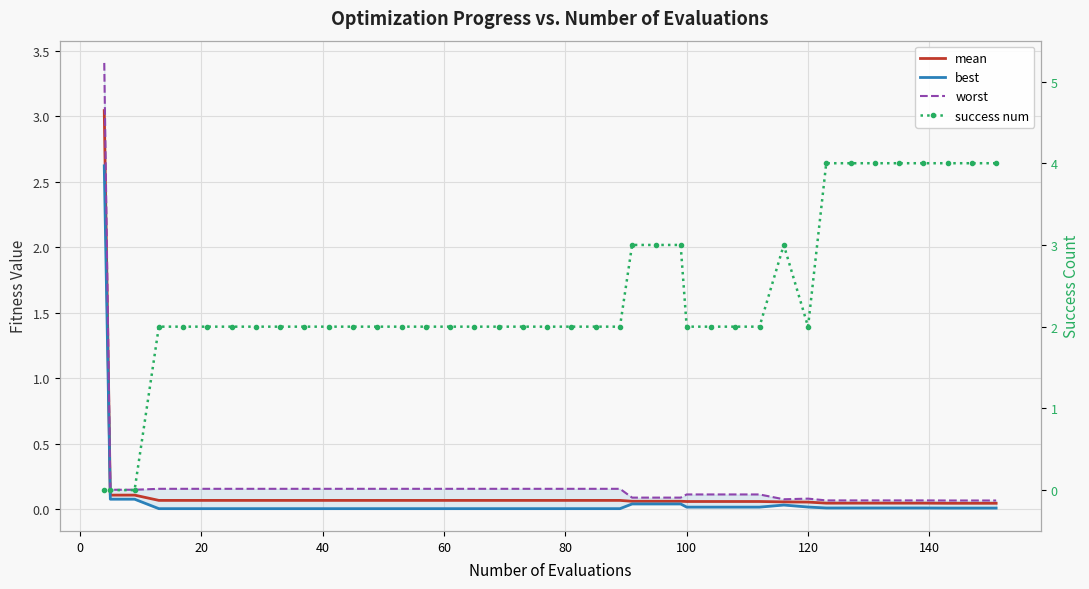

At how many categories does at least one series exceed 1?

38